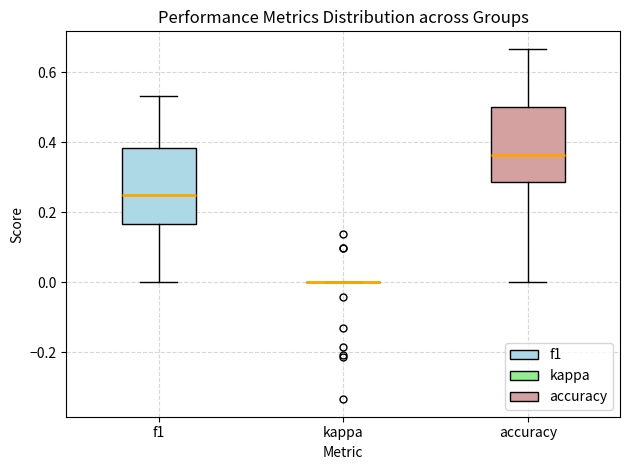

Reading left to right, transcribe this box plot: for each box, give where its median line is, the range the box spans, and where its two whiskers end, as read against the y-axis. The values are not printed on the chart, so give them approximately, as read against the axis.

f1: median 0.26, box 0.16 to 0.38, whiskers 0.00 to 0.54
kappa: box collapsed to a line at 0.00, whiskers 0.00 to 0.00
accuracy: median 0.36, box 0.28 to 0.50, whiskers 0.00 to 0.66